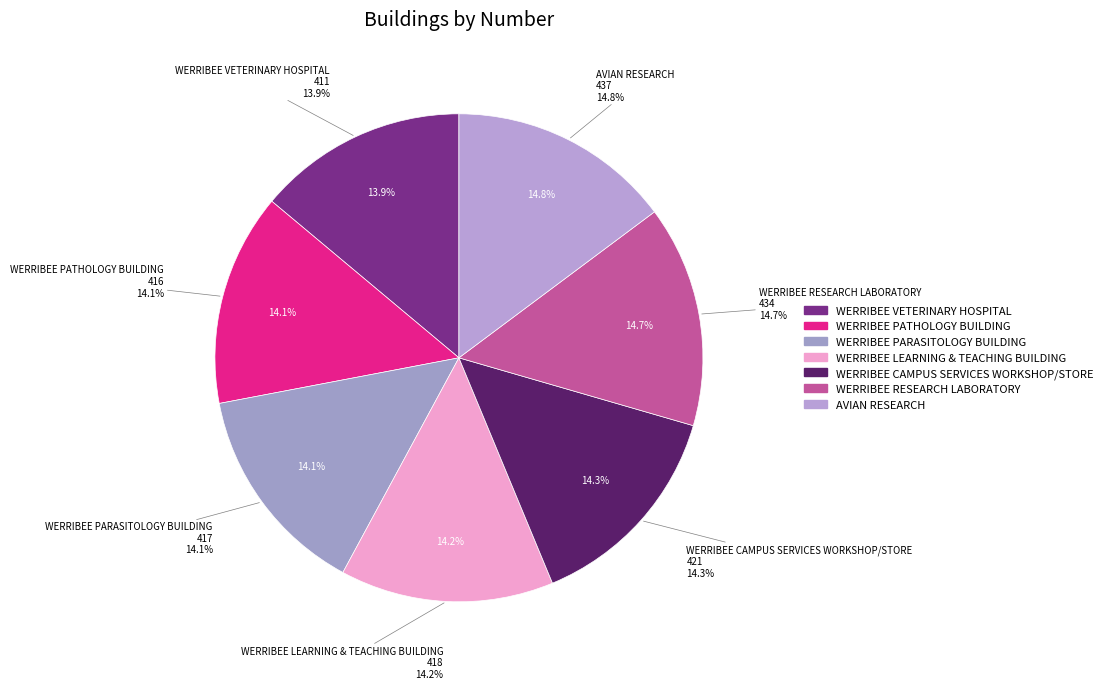

Rank the categories by value from highest to lowest.

AVIAN RESEARCH, WERRIBEE RESEARCH LABORATORY, WERRIBEE CAMPUS SERVICES WORKSHOP/STORE, WERRIBEE LEARNING & TEACHING BUILDING, WERRIBEE PARASITOLOGY BUILDING, WERRIBEE PATHOLOGY BUILDING, WERRIBEE VETERINARY HOSPITAL